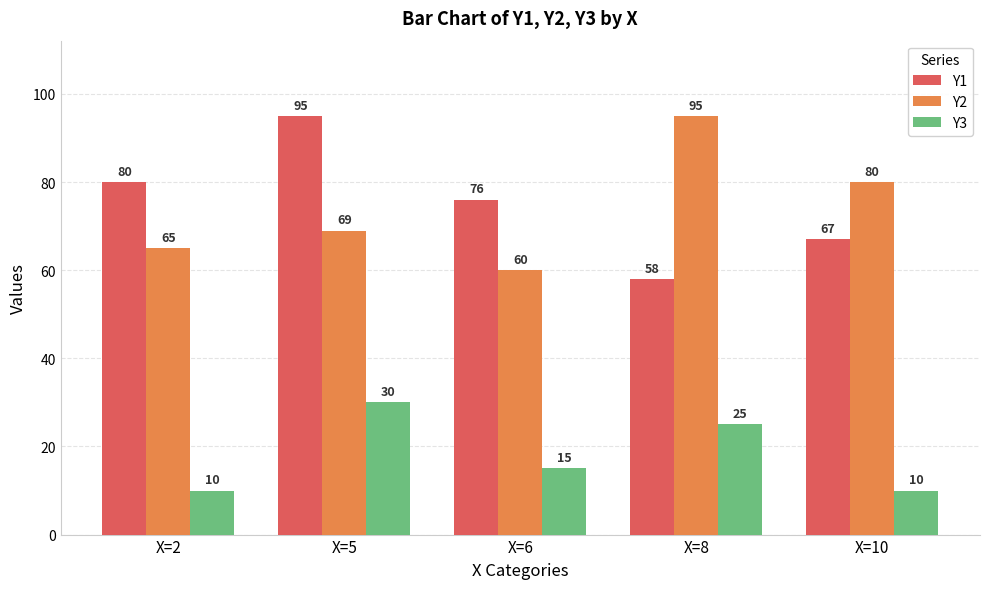

What is the difference between the second highest and minimum values in the Y3 series?

15